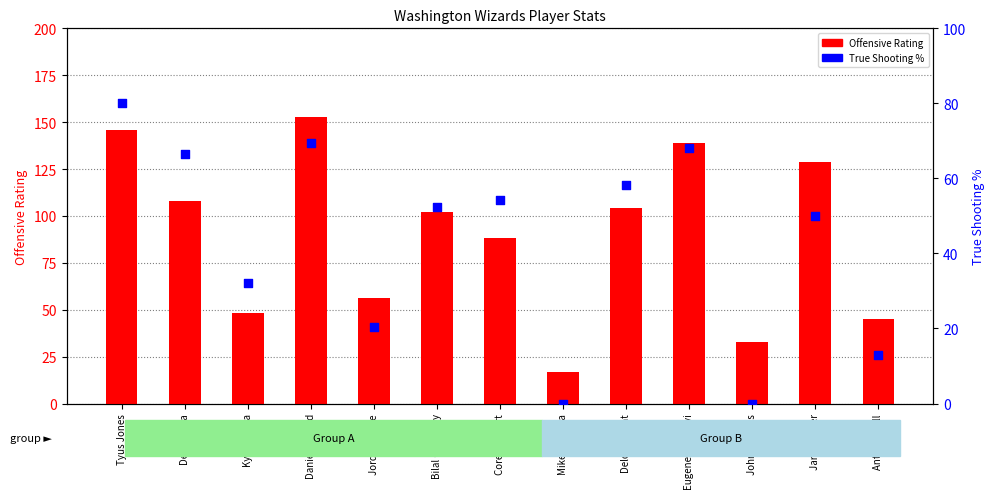

Which series reaches the maximum Y coordinate?

Offensive Rating